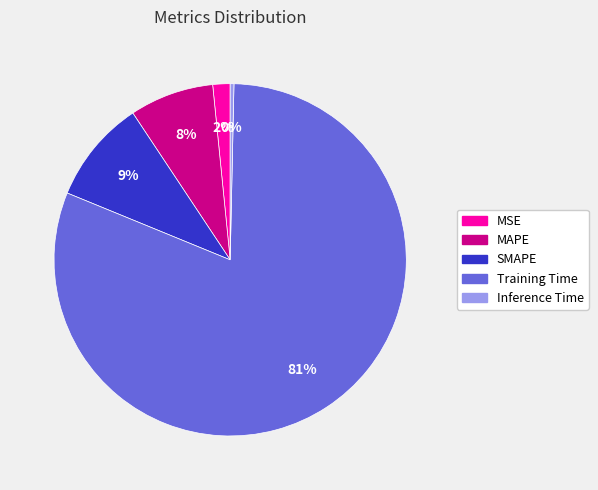

To the nearest percent, what is the average slice percentage?

20%